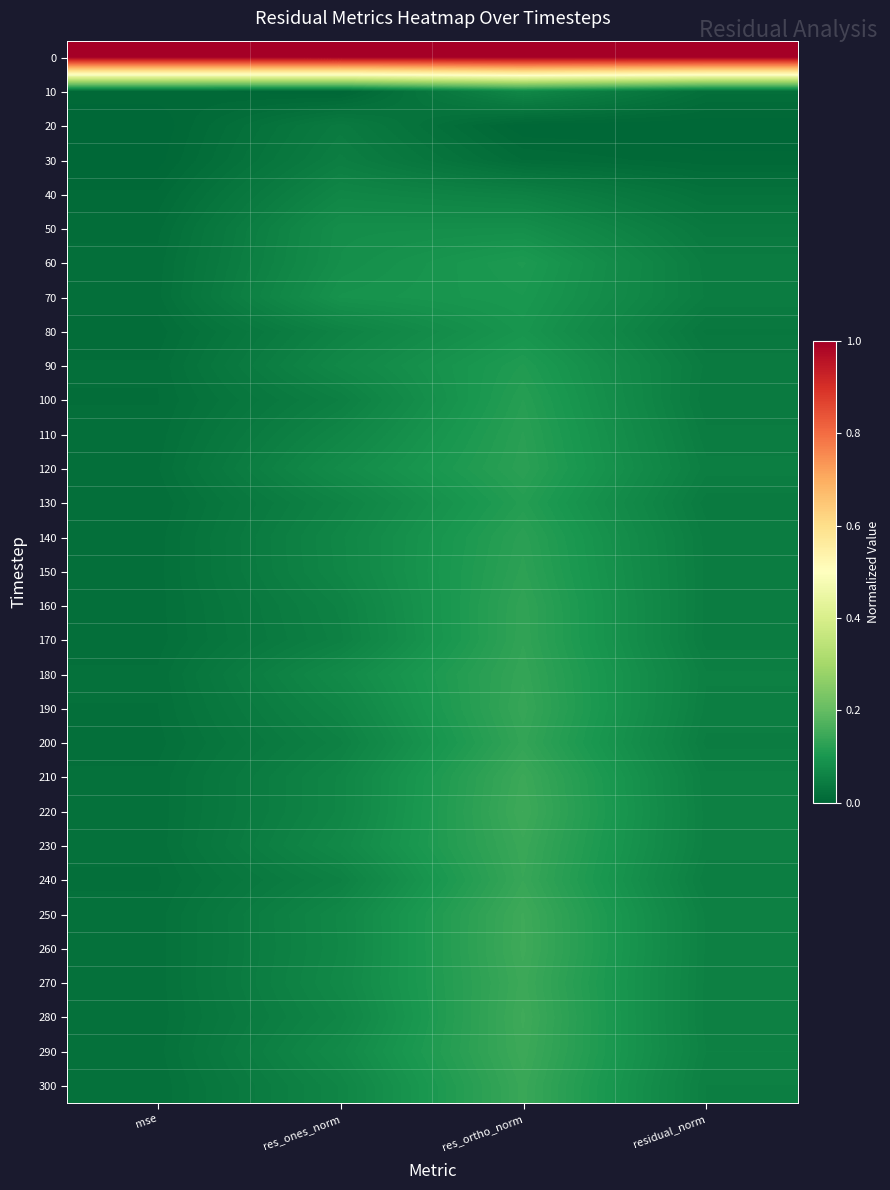

At which category does the chart reach its minimum across all series?

res_ones_norm